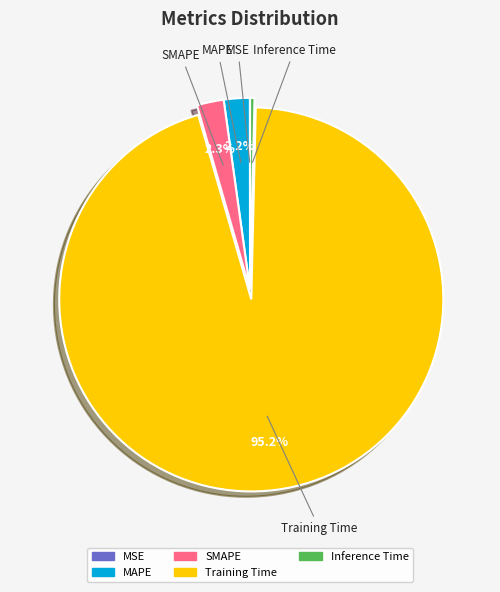

What is the majority slice?

Training Time